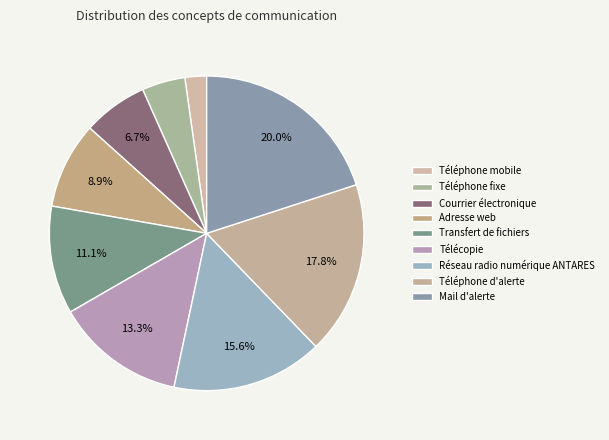

Which category has the biggest portion of the pie?

Mail d'alerte